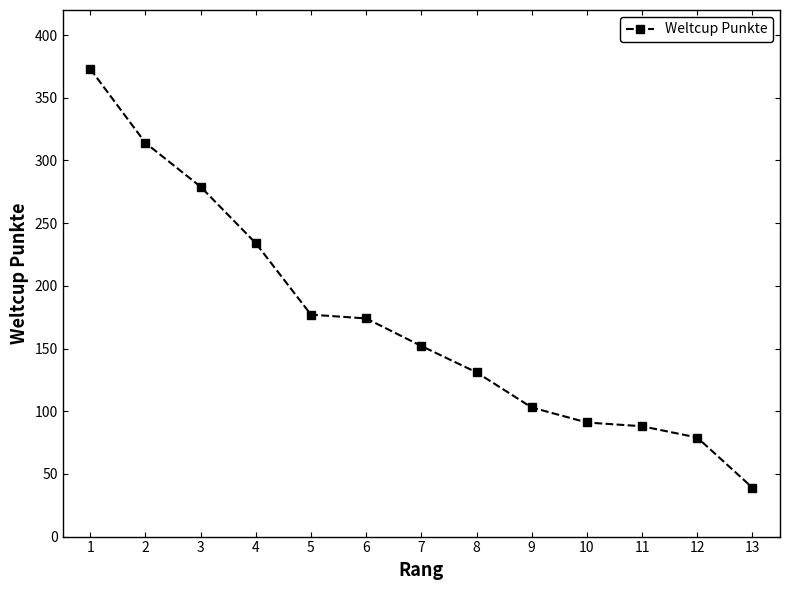

What value does the data have at 8?

131